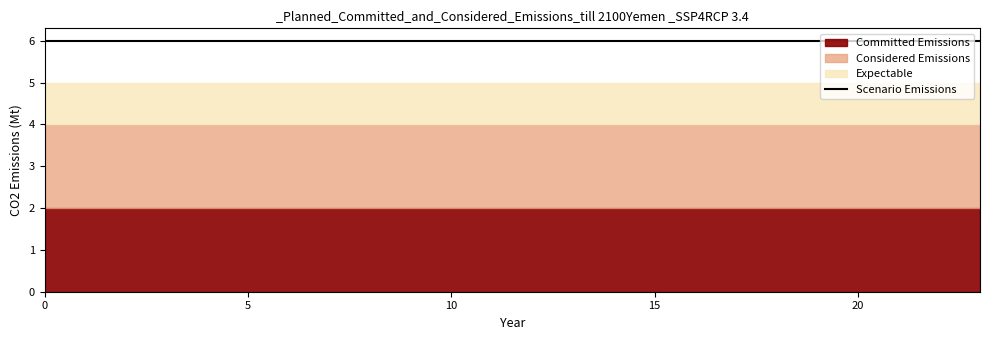

Between 8 and 20, which series saw the biggest shift?

Committed Emissions